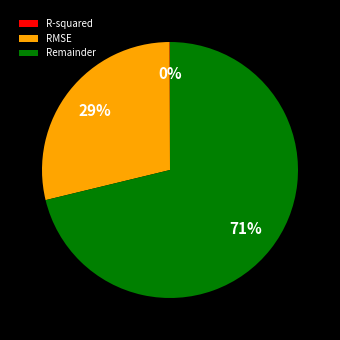

Does any single category account for the majority?

Yes